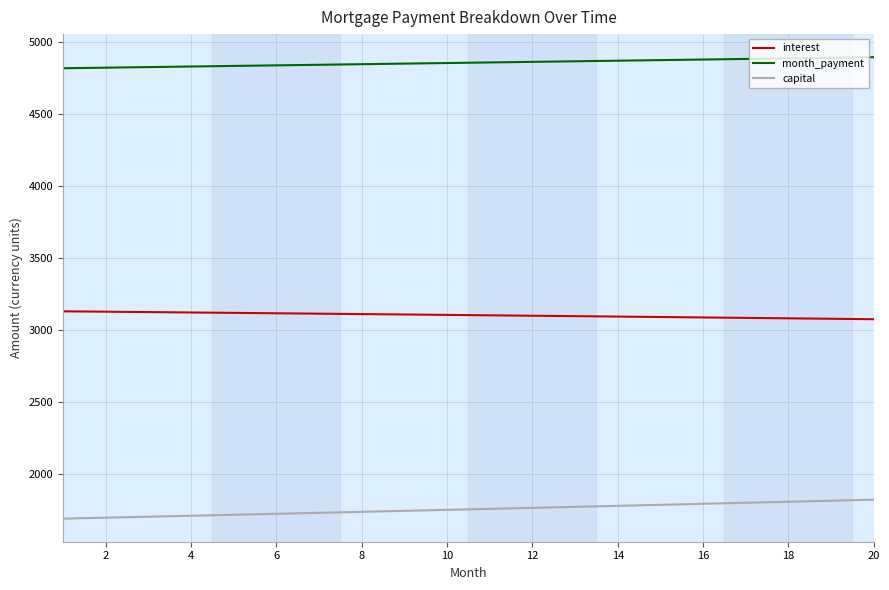

What is the average value of the interest series?

3100.9